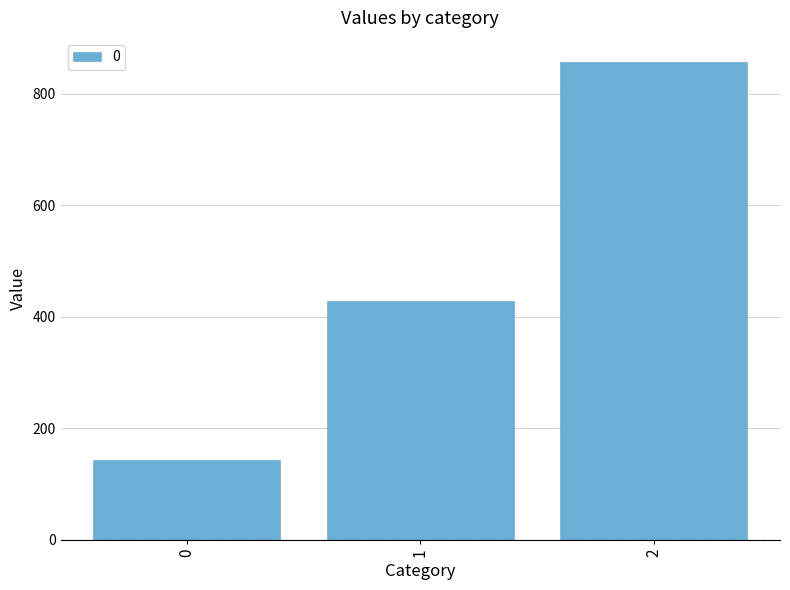

Between 1 and 0, which is larger?

1